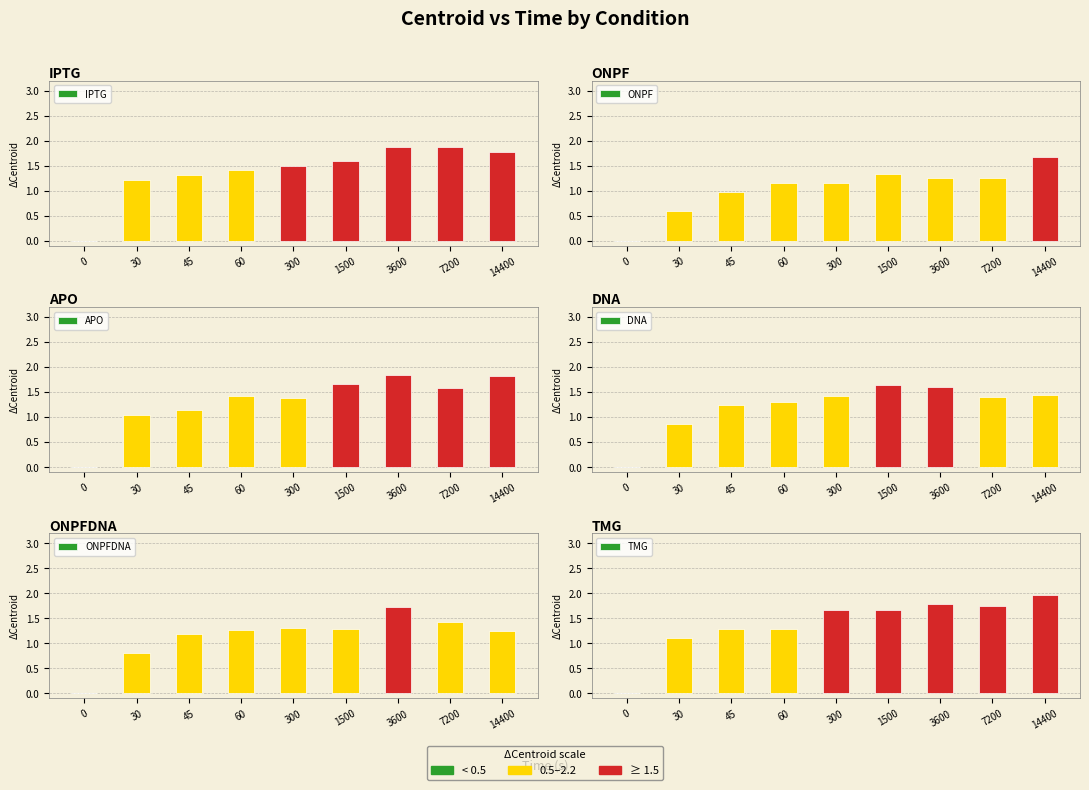

What are all the series names shown in the legend?

IPTG, ONPF, APO, DNA, ONPFDNA, TMG